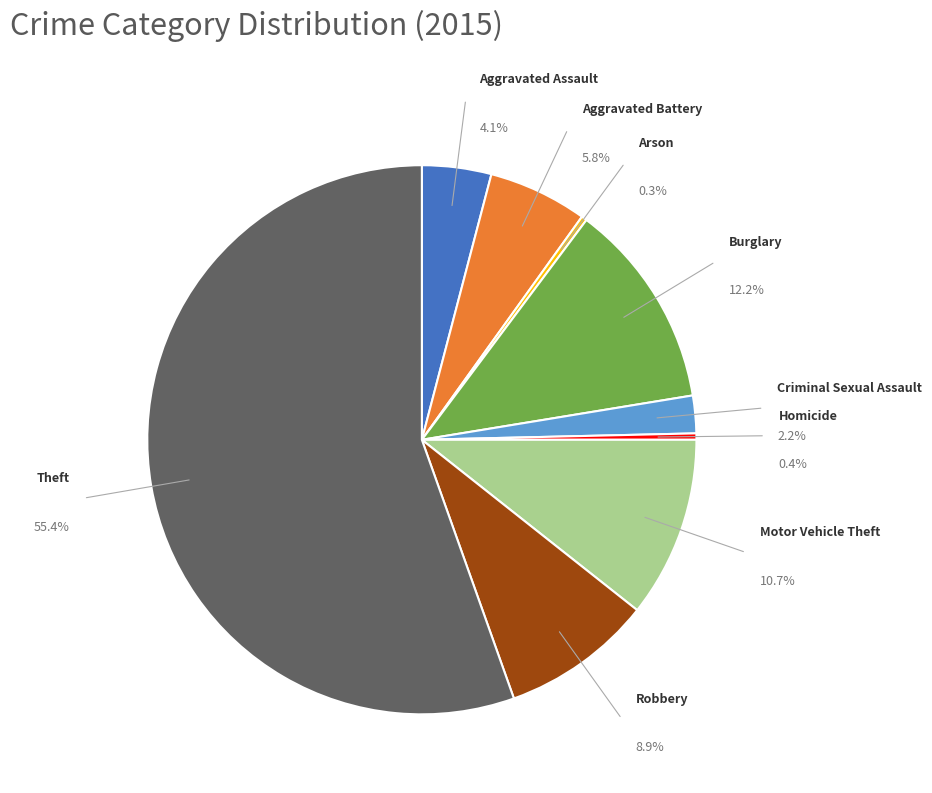

What is the ratio of the value at Burglary to the value at Arson?

38.0